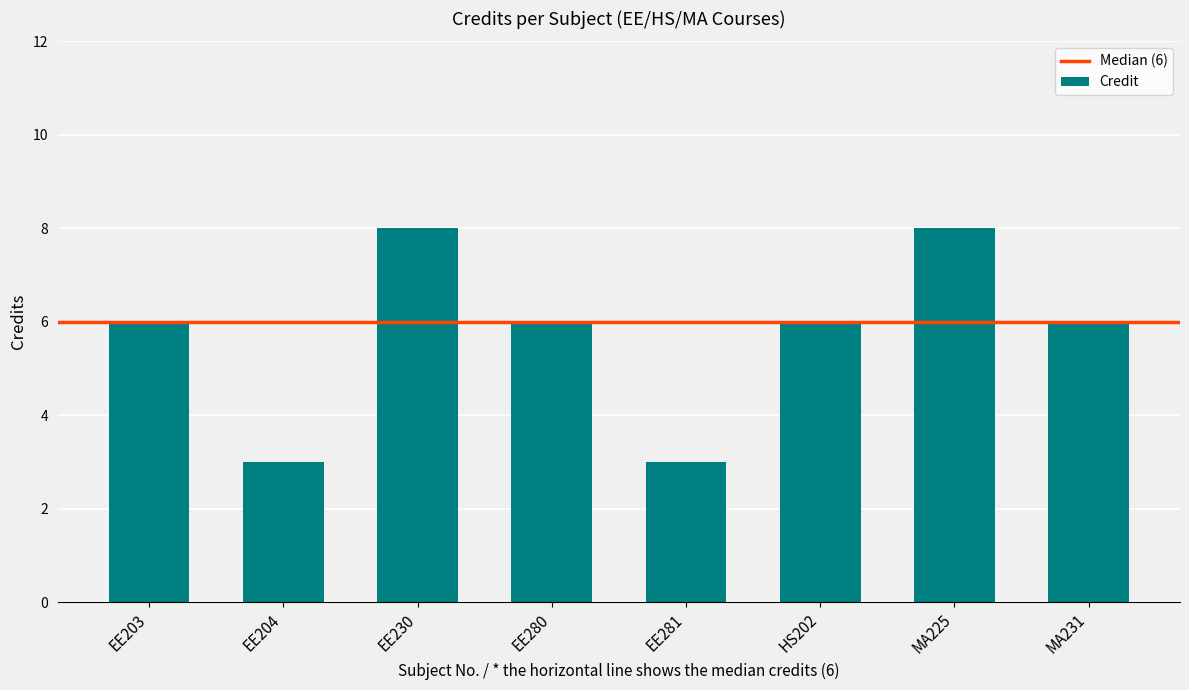

What is the greatest value displayed?

8